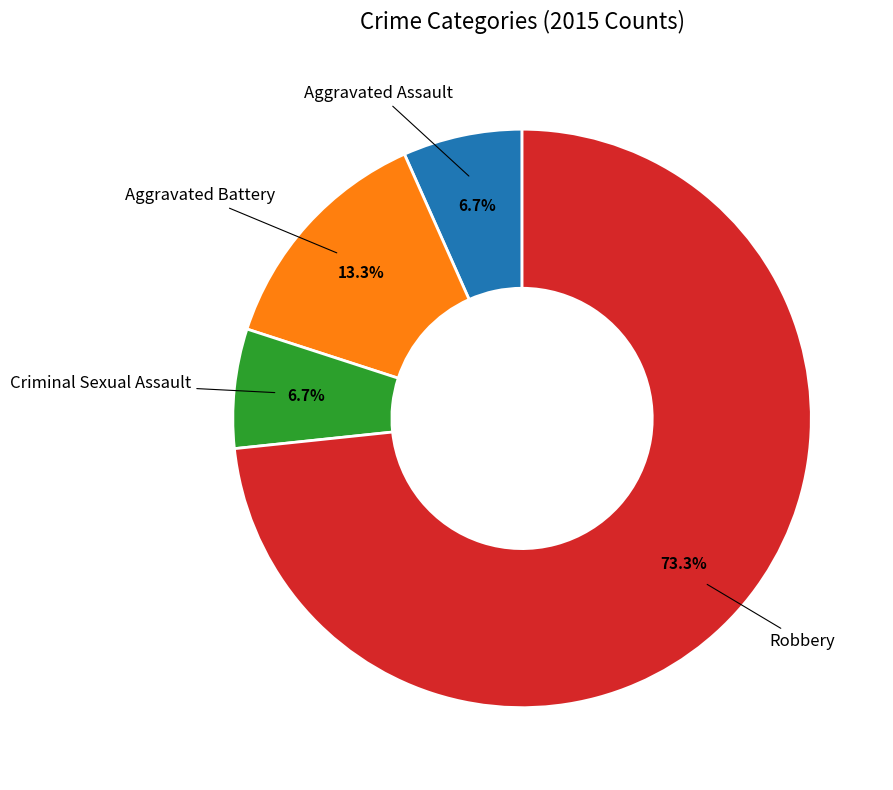

Is there any slice that represents more than half of the pie?

Yes